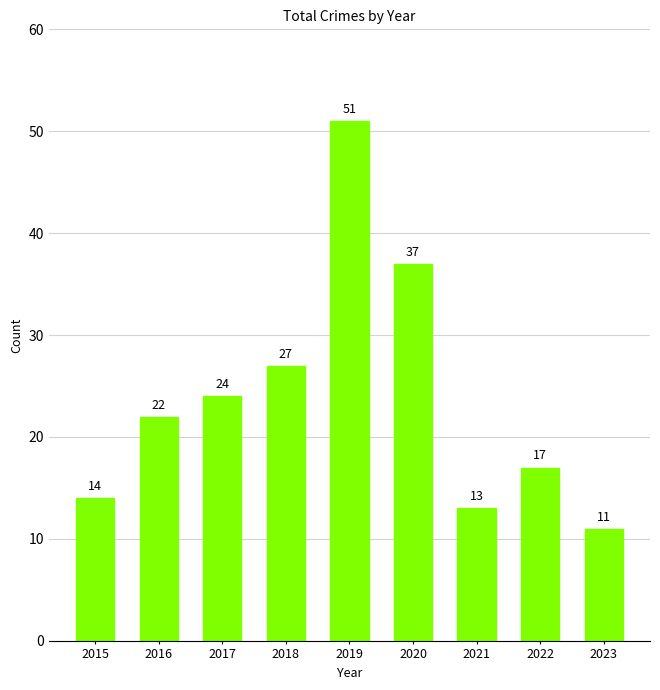

What is the change in value from 2016 to 2020?

+15